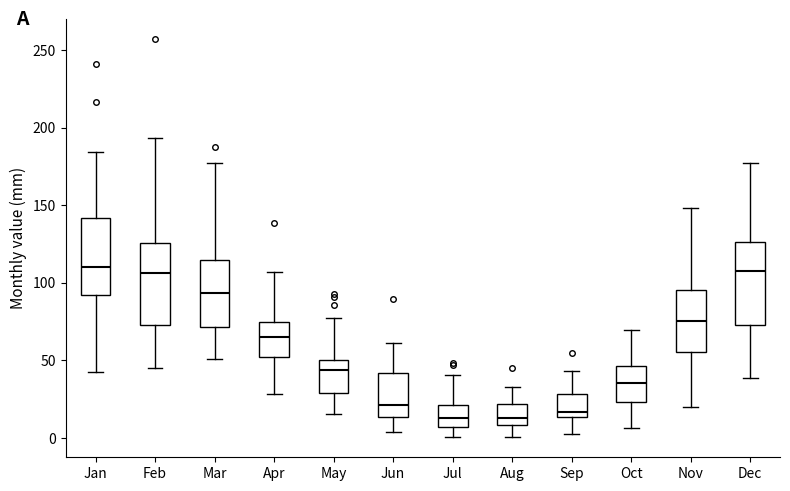

Reading left to right, read every box against the y-axis: the position of its median line, the range the box covers, and the ends of its whiskers. The values are not printed on the chart, so give them approximately, as read against the axis.

Jan: median 110, box 90 to 140, whiskers 40 to 185
Feb: median 105, box 75 to 125, whiskers 45 to 195
Mar: median 95, box 70 to 115, whiskers 50 to 175
Apr: median 65, box 50 to 75, whiskers 30 to 105
May: median 45, box 30 to 50, whiskers 15 to 75
Jun: median 20, box 15 to 40, whiskers 5 to 60
Jul: median 15, box 5 to 20, whiskers 0 to 40
Aug: median 15, box 10 to 20, whiskers 0 to 35
Sep: median 15 (just above the box's lower edge), box 15 to 30, whiskers 0 to 45
Oct: median 35, box 25 to 45, whiskers 5 to 70
Nov: median 75, box 55 to 95, whiskers 20 to 150
Dec: median 110, box 75 to 125, whiskers 40 to 175